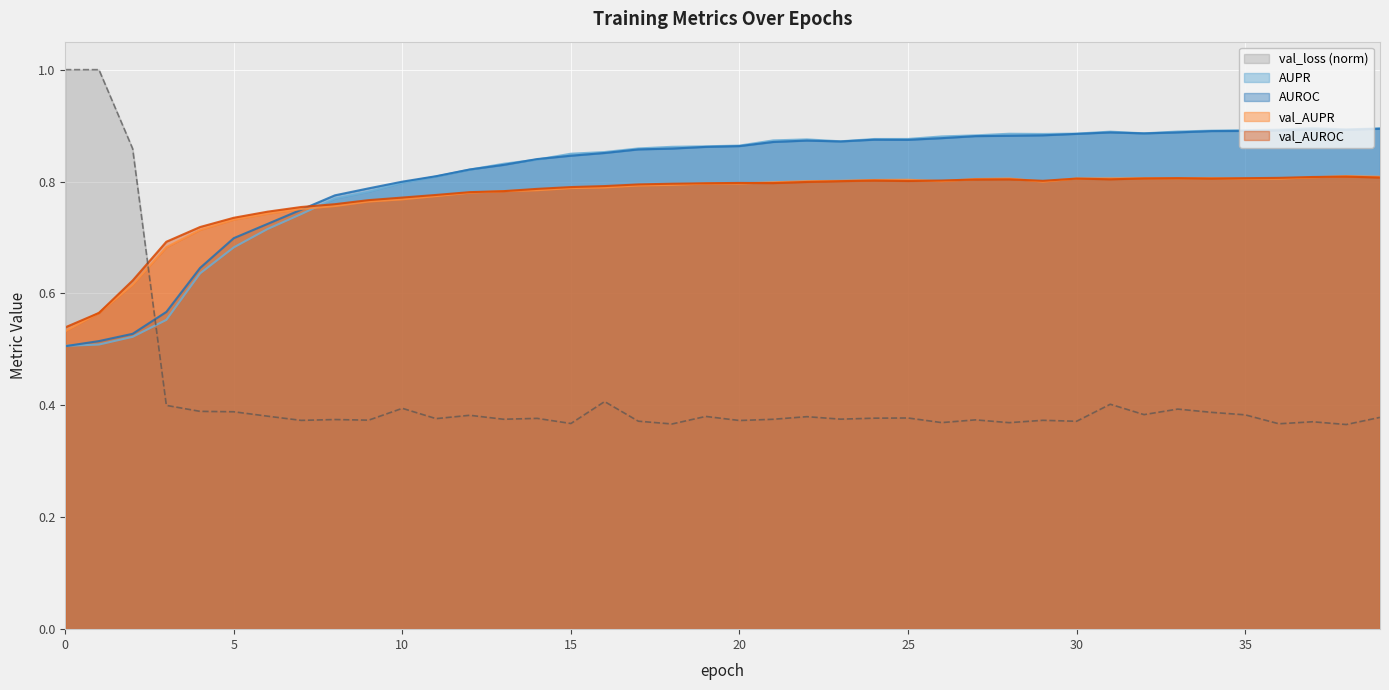

What is the value of the val_AUROC point at the 6th from the left?

0.7